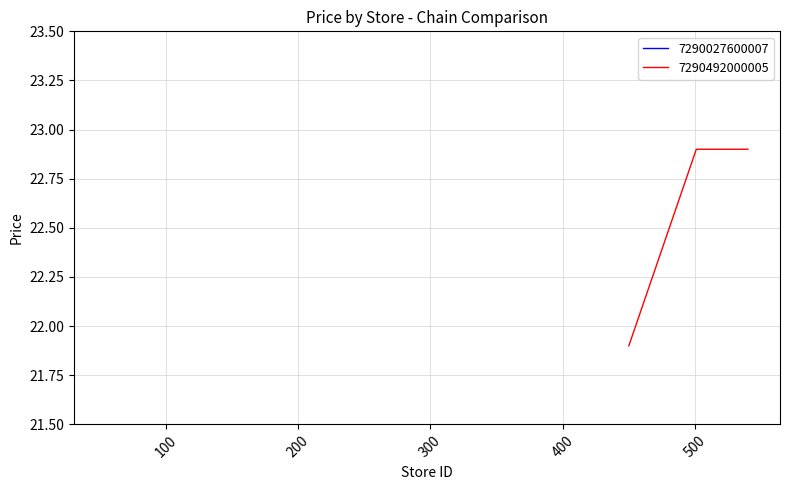

What is the lowest value of the 7290492000005 series?

21.9